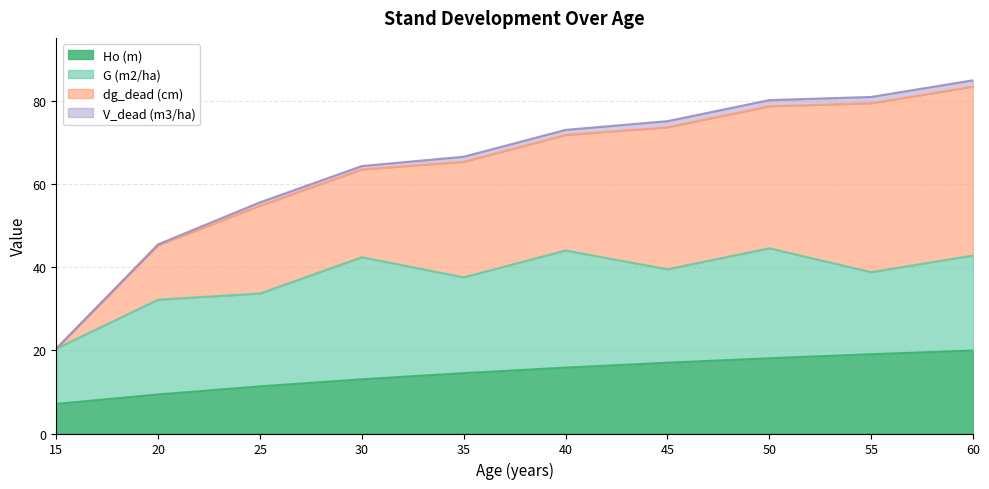

Between 30 and 40, which series saw the biggest shift?

dg_dead (cm)